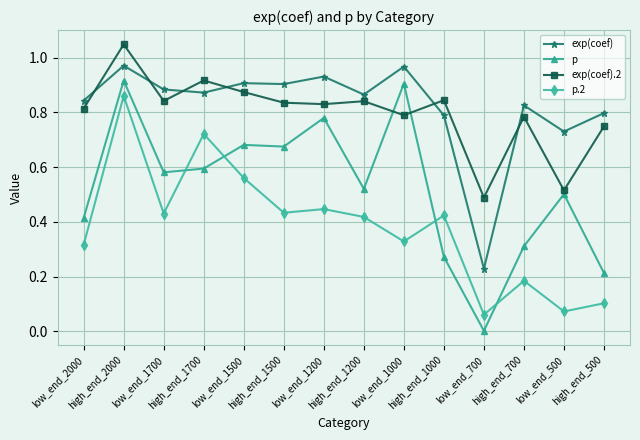

True or false: exp(coef) and p.2 cross at least once.

False